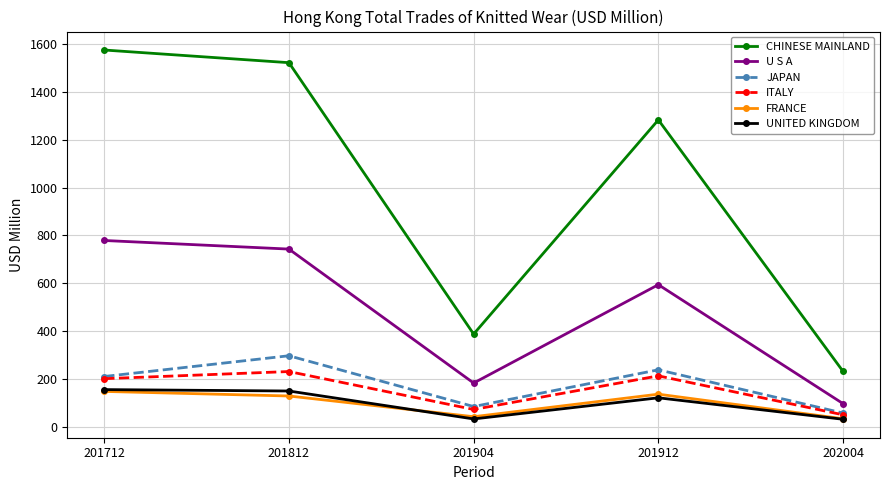

Which series has the widest spread of values?

CHINESE MAINLAND